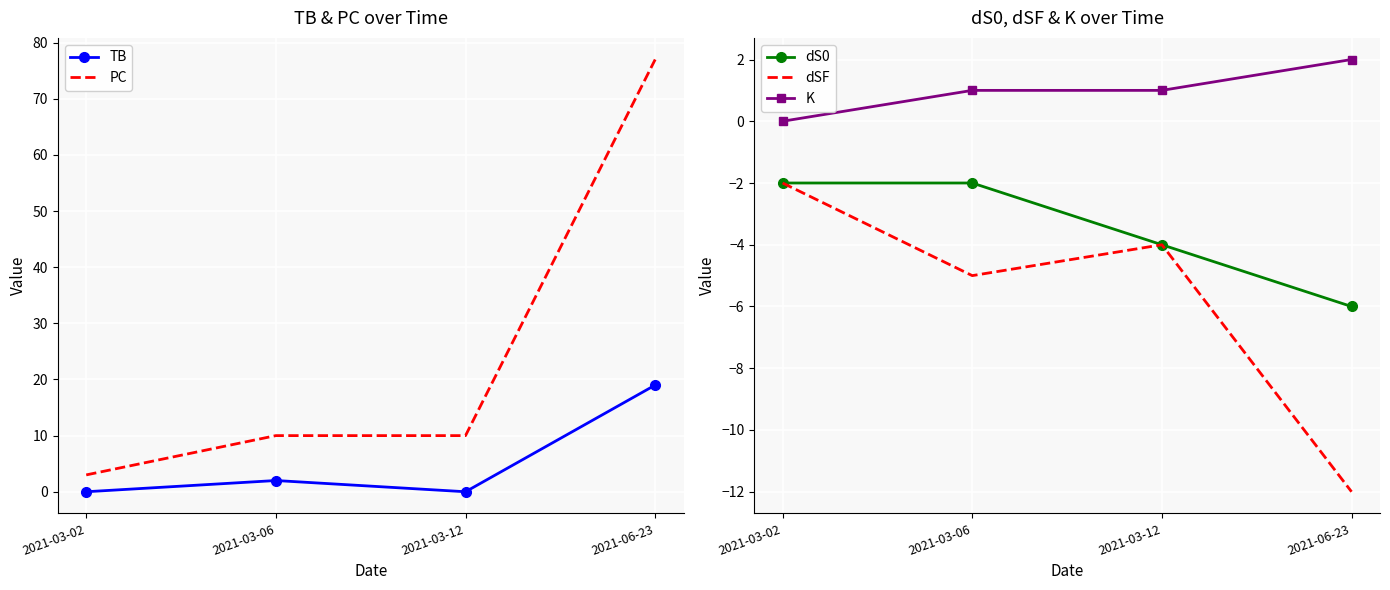

How many dSF values are between -5 and -2?

3